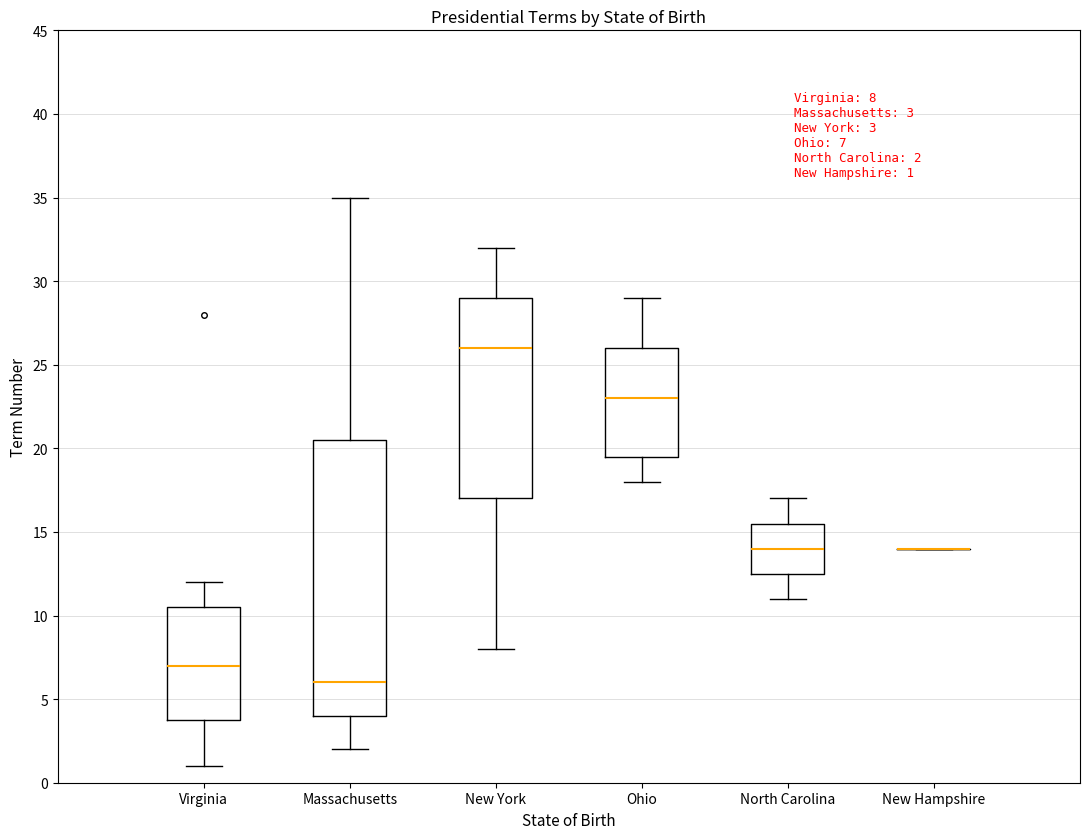

Which box is the tallest, from its lower edge to its upper edge?

Massachusetts